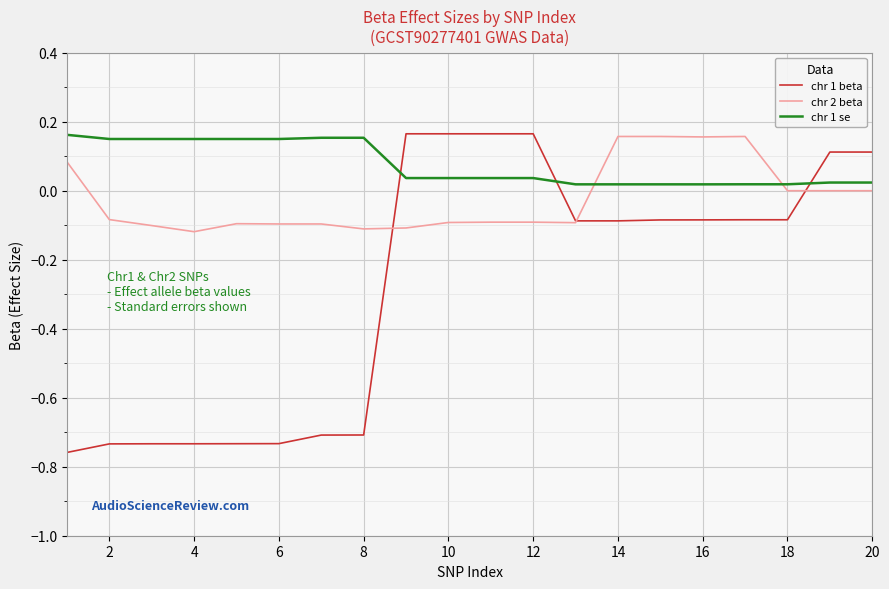

Rank the series by their average value, from highest to lowest.

chr 1 se, chr 2 beta, chr 1 beta